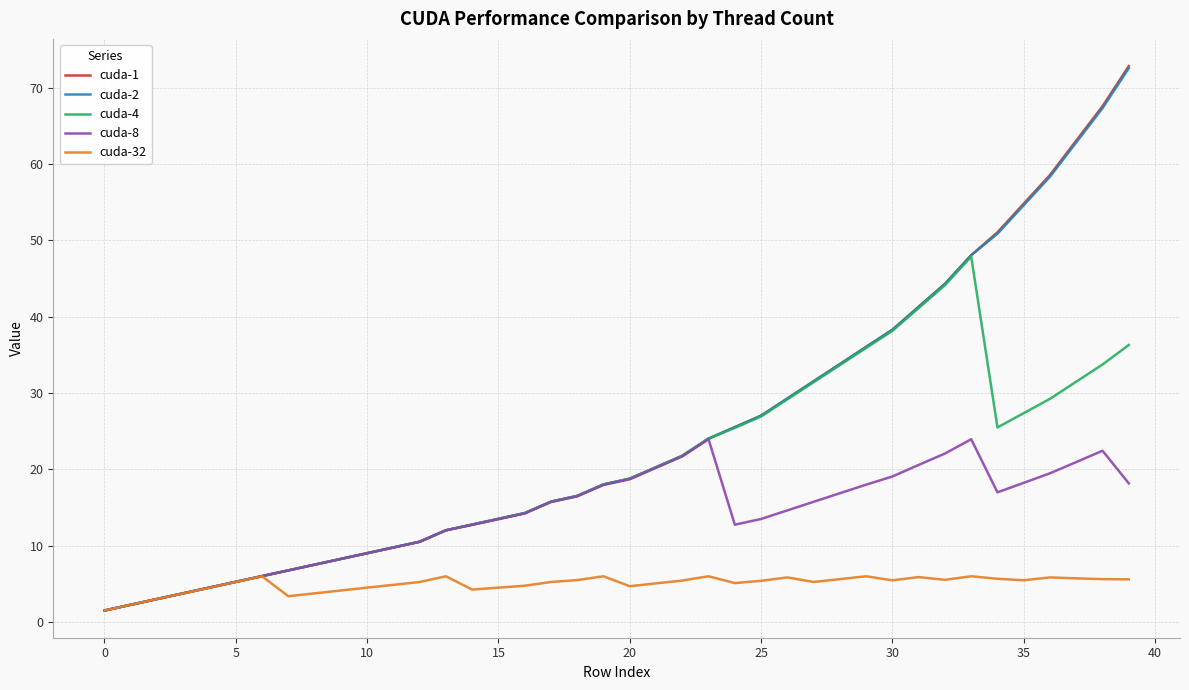

Which series has the widest spread of values?

cuda-1